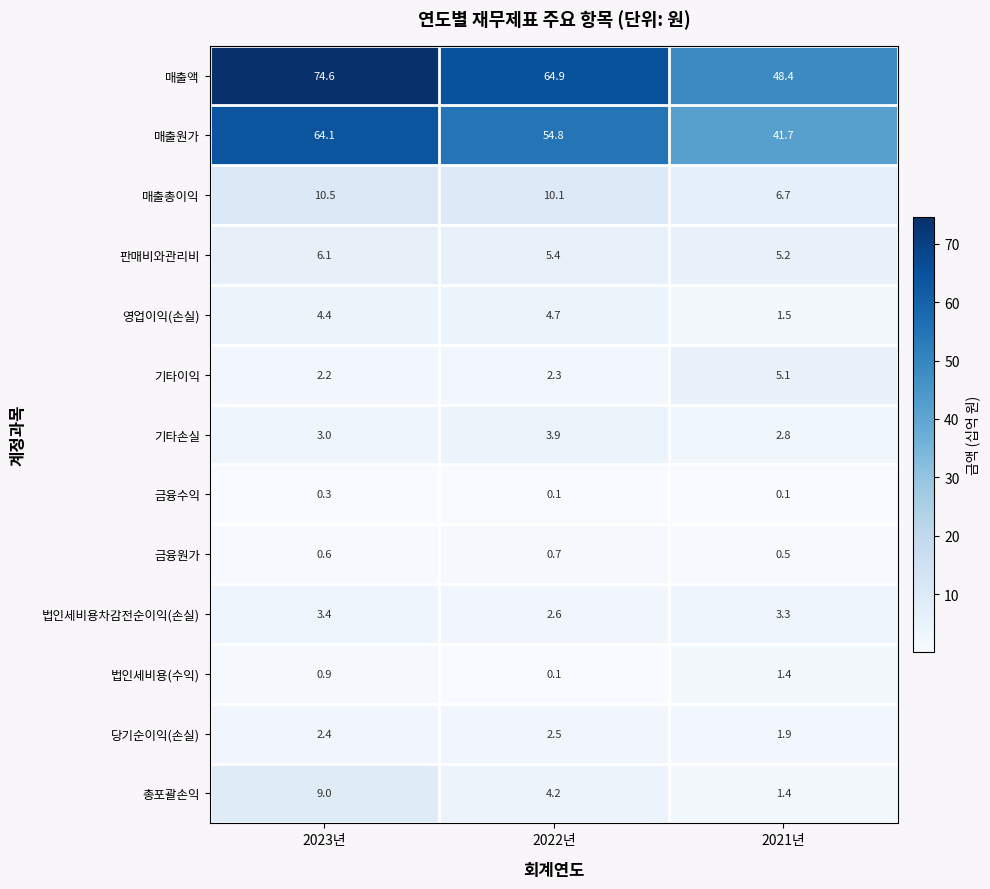

What is the spread (max minus min) of values at 2023년?

74.3